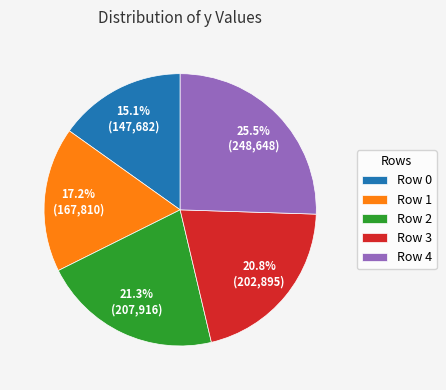

Which category has the biggest portion of the pie?

Row 4